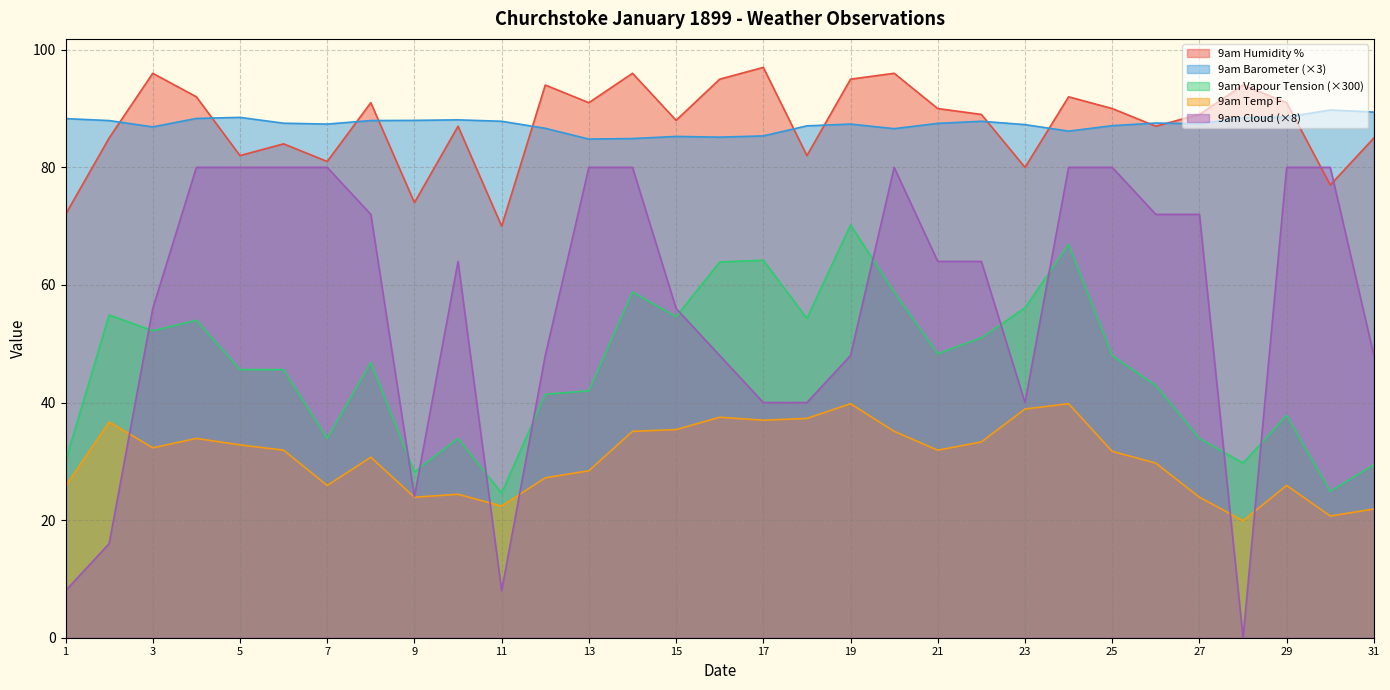

What is the maximum value for 9am Barometer?

89.8